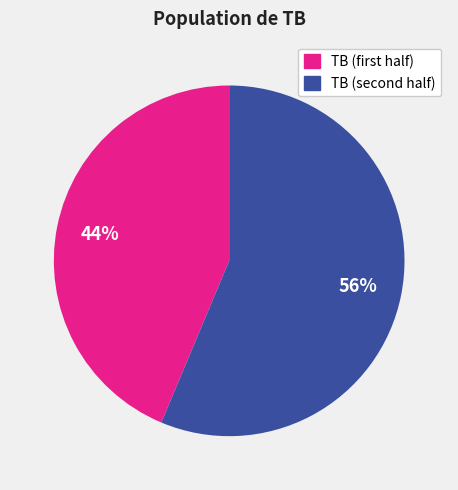

Is there a majority slice in this chart?

Yes